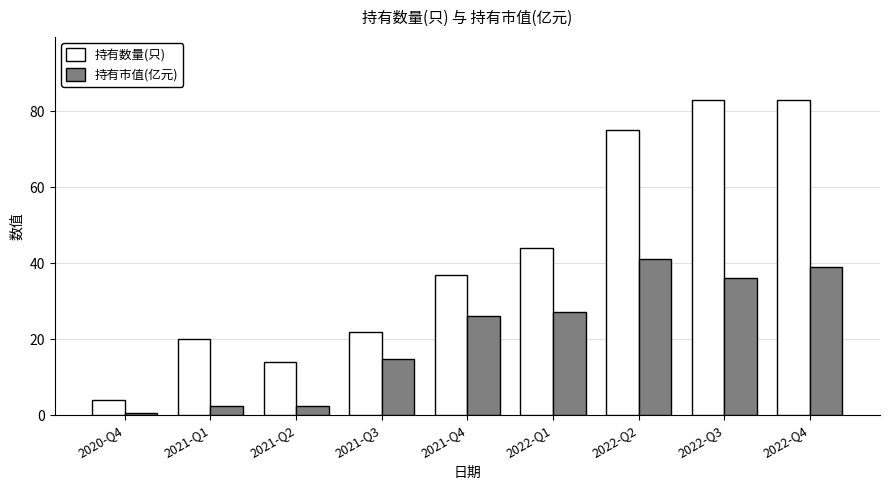

At which label does 持有市值(亿元) reach its minimum?

2020-Q4